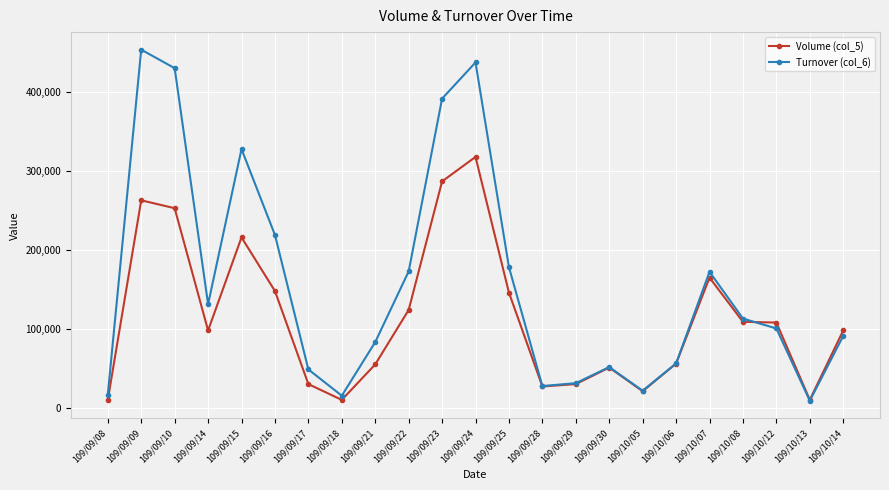

How many data points in Turnover (col_6) are less than 100530?

11